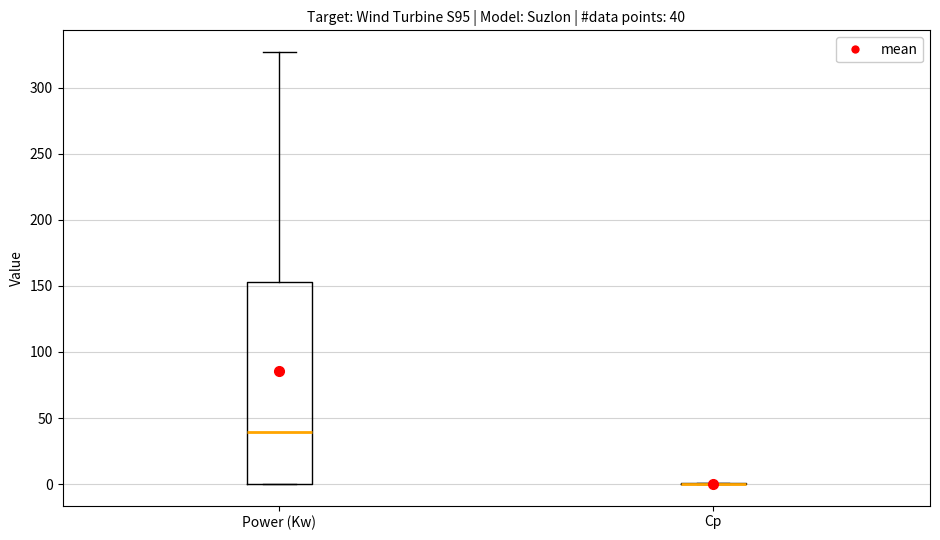

Which box is the tallest, from its lower edge to its upper edge?

Power (Kw)